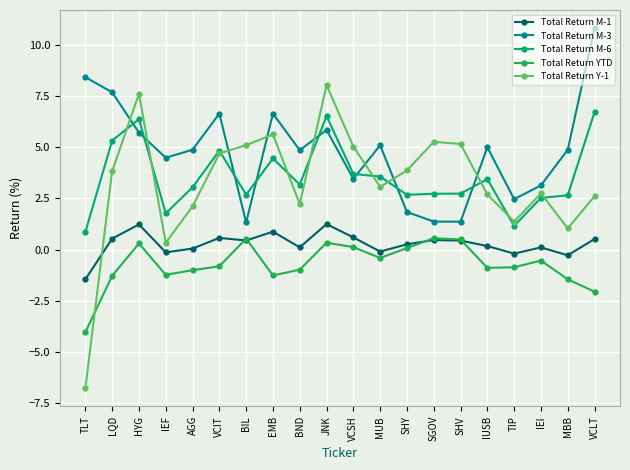

The Total Return Y-1 series shows 5.0 at VCSH. True or false?

True